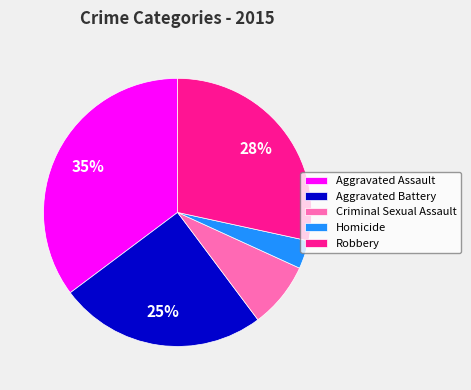

The Aggravated Assault slice represents 42% of the pie. True or false?

False